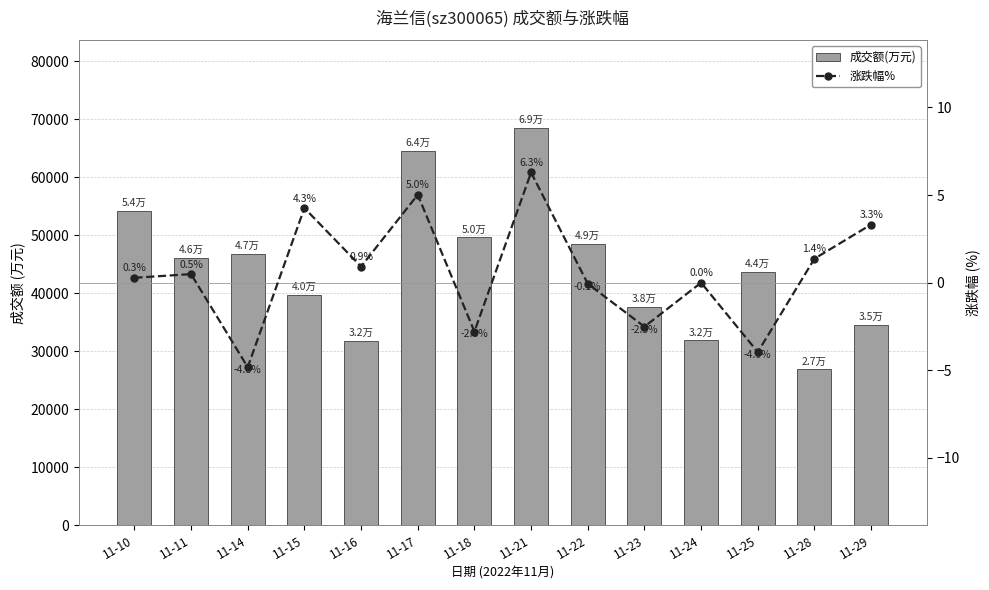

The 涨跌幅% series shows -0.8 at 11-23. True or false?

False